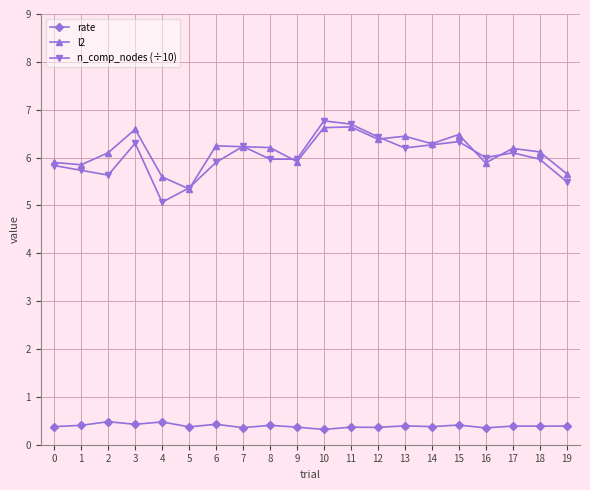

What is the minimum value shown in the chart?

0.3